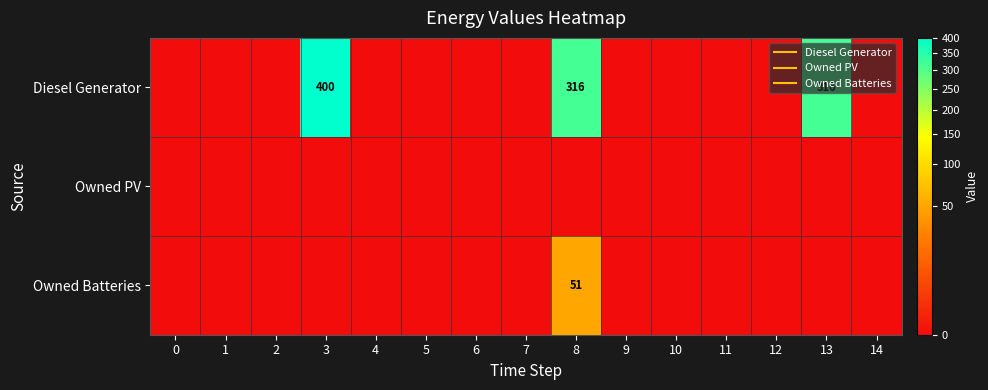

The Diesel Generator series shows 400 at 3. True or false?

True